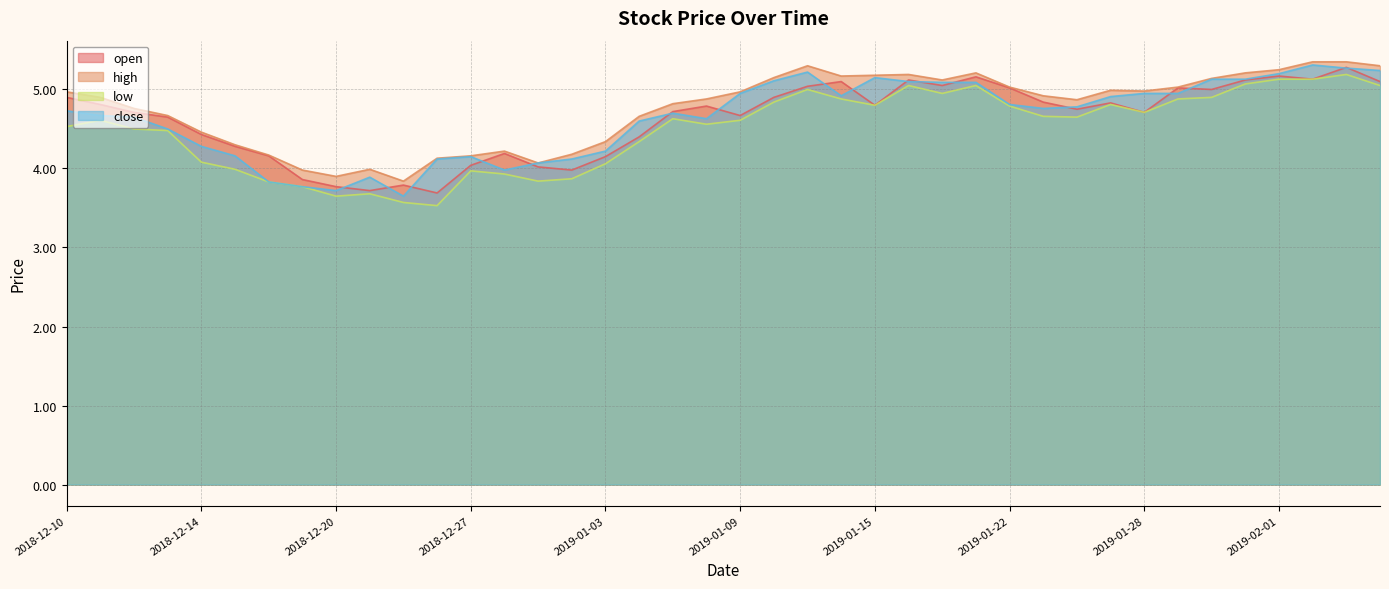

What is the label of the 6th point from the right?

2019-01-30